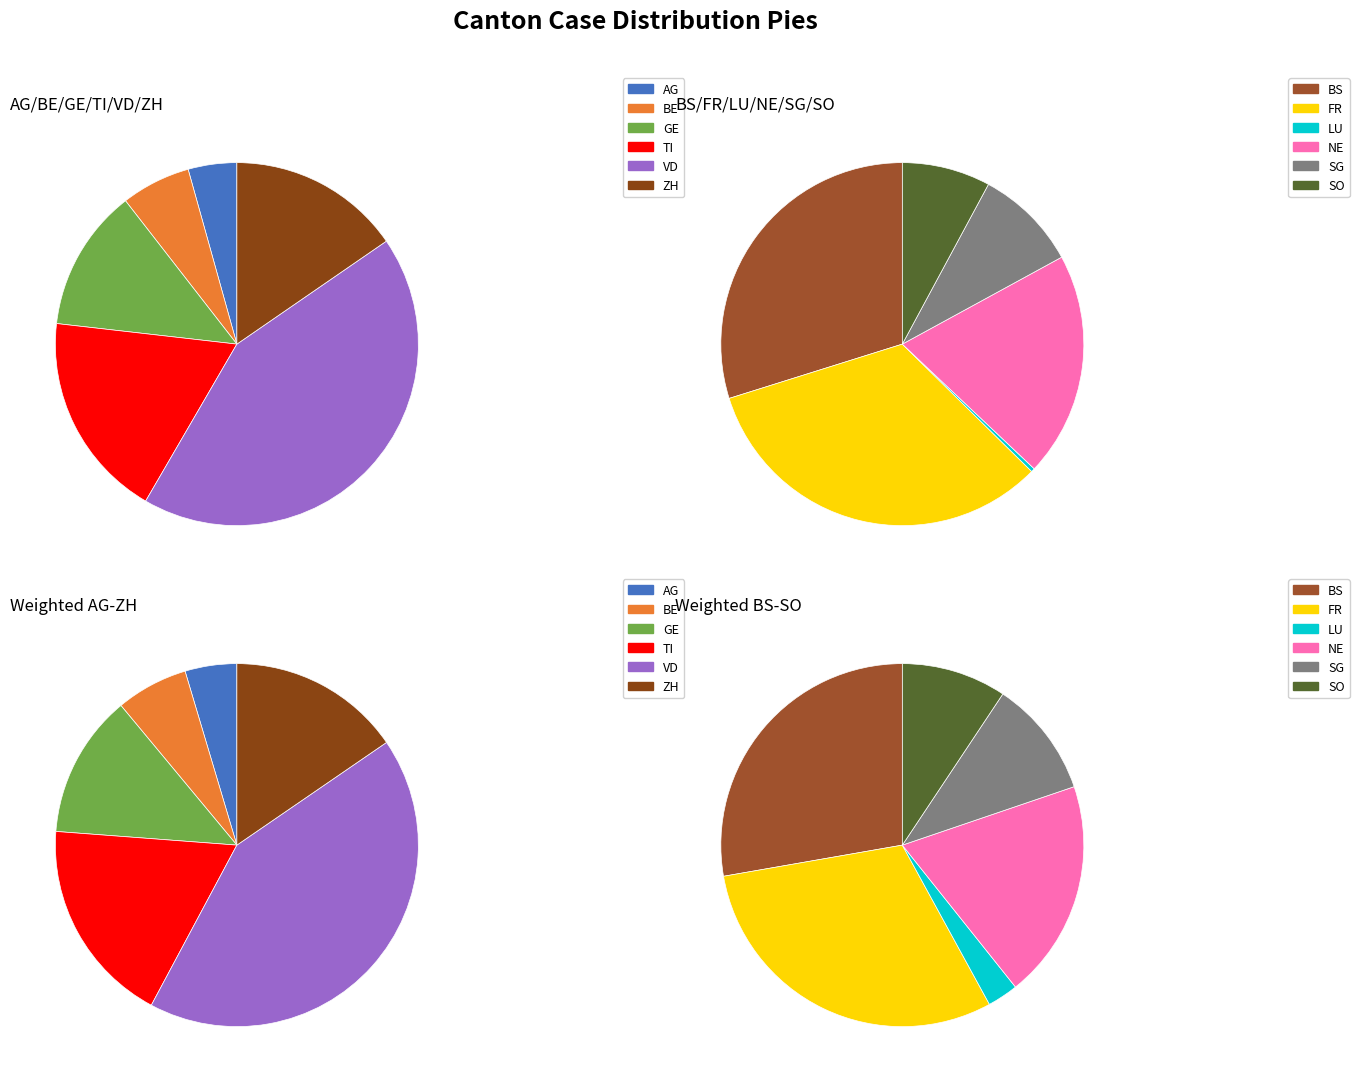

To the nearest percent, what percentage of the pie is 24?

3%